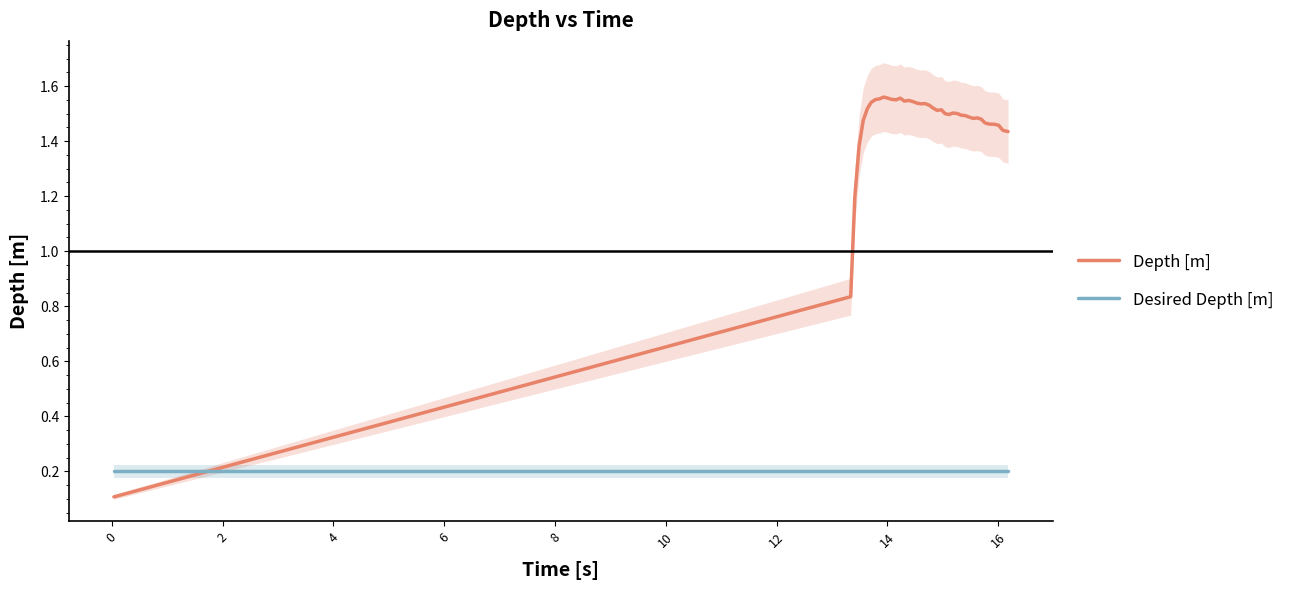

Reading left to right, transcribe all the data shown in this chart.

Depth [m]: 0.1	0.8	1.2	1.4	1.5	1.5	1.5	1.6	1.6	1.6	1.6	1.6	1.6	1.6	1.5	1.5	1.5	1.5	1.5	1.5	1.5	1.5	1.5	1.5	1.5	1.5	1.5	1.5	1.5	1.5	1.5	1.5	1.5	1.5	1.5	1.5	1.5	1.5	1.4	1.4
Desired Depth [m]: 0.2	0.2	0.2	0.2	0.2	0.2	0.2	0.2	0.2	0.2	0.2	0.2	0.2	0.2	0.2	0.2	0.2	0.2	0.2	0.2	0.2	0.2	0.2	0.2	0.2	0.2	0.2	0.2	0.2	0.2	0.2	0.2	0.2	0.2	0.2	0.2	0.2	0.2	0.2	0.2